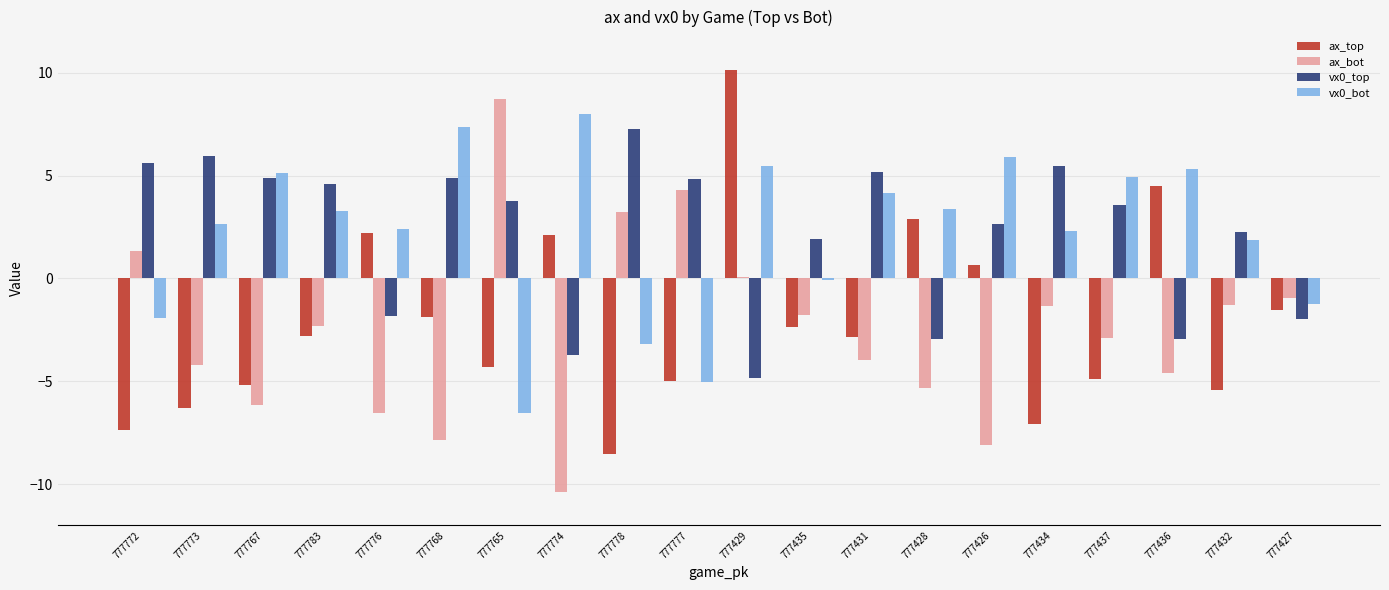

Which category has the highest value across all series?

777429